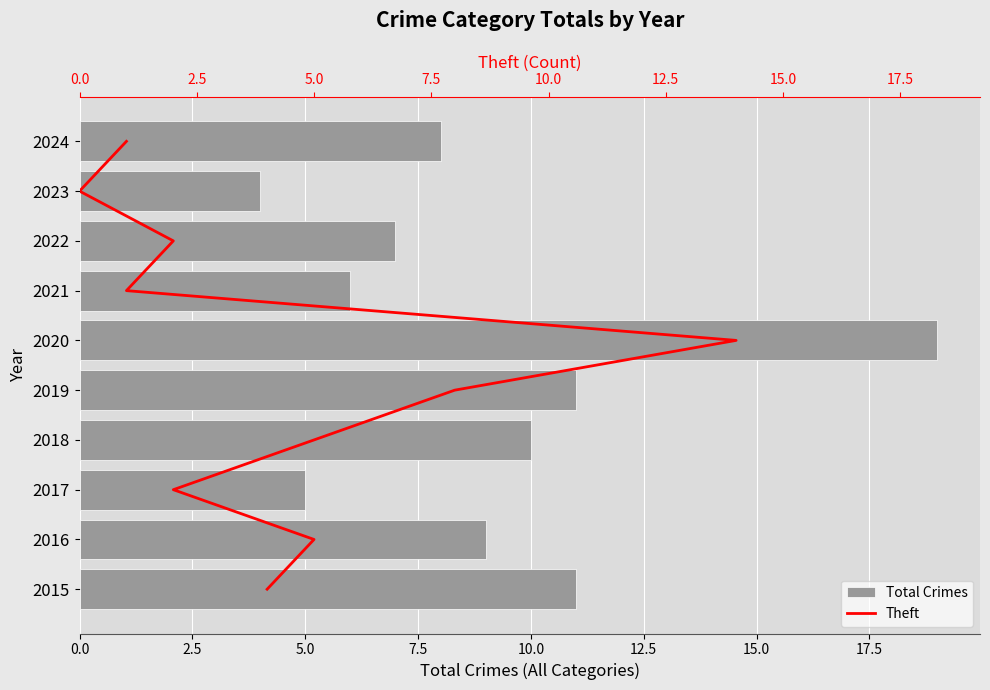

Is it true that Total Crimes equals 11 at 2019?

True